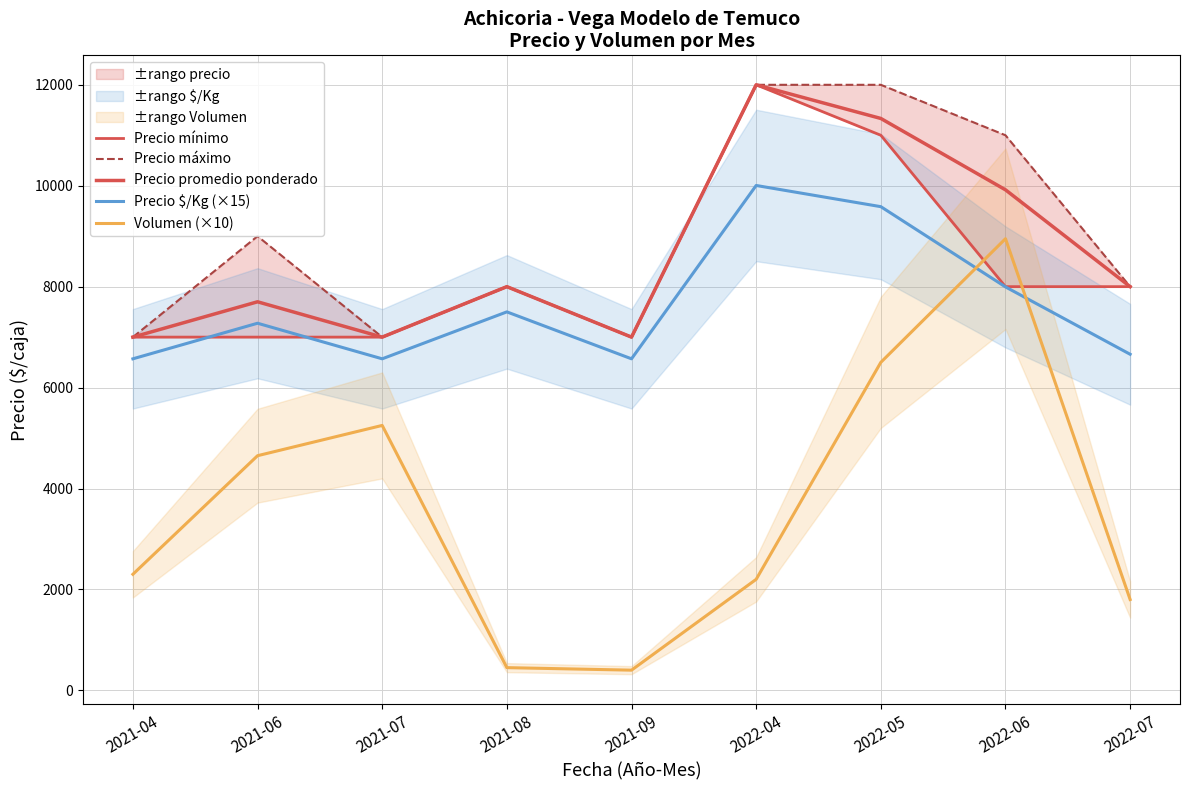

What is the maximum value for Volumen (×10)?

8950